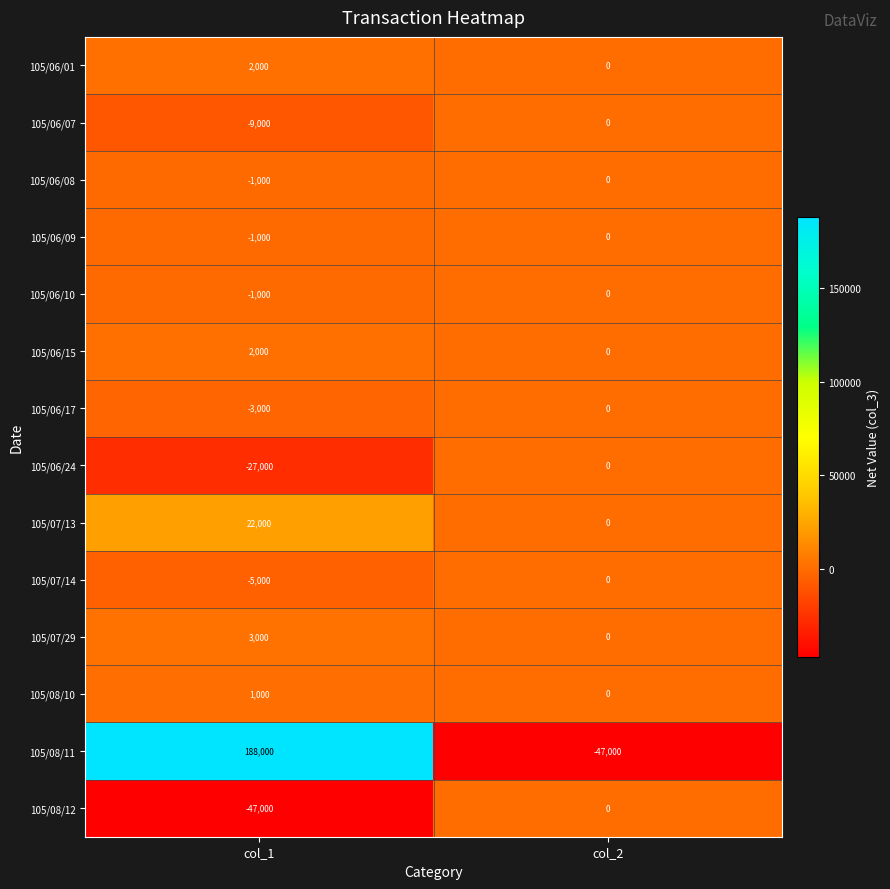

At which label is 105/07/14 closest to -2500?

col_1